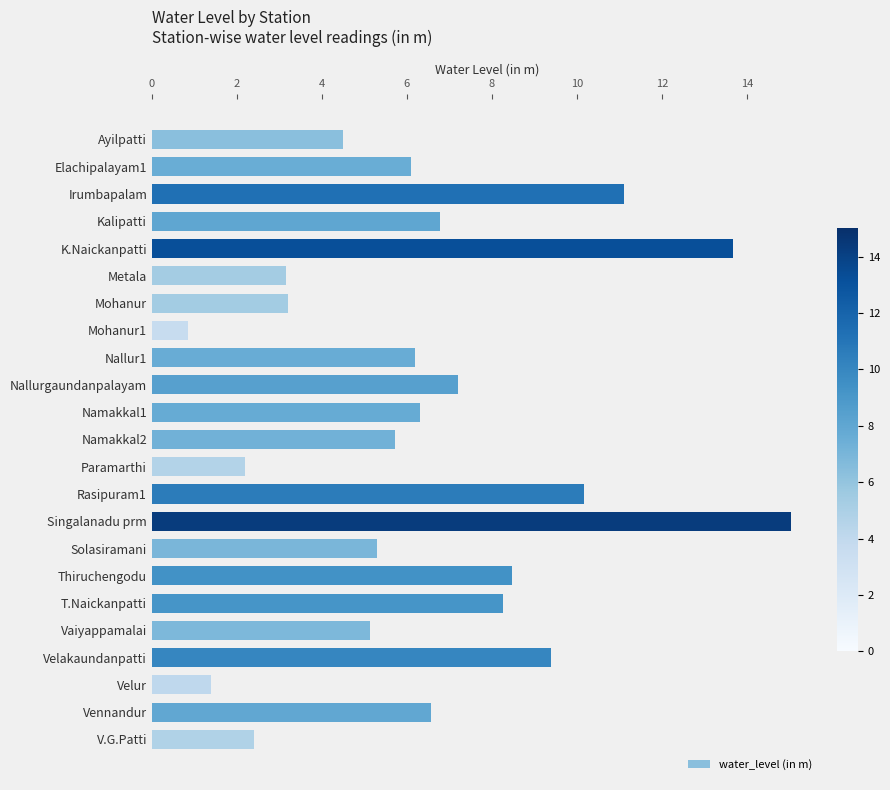

Between Namakkal1 and Velakaundanpatti, which is larger?

Velakaundanpatti